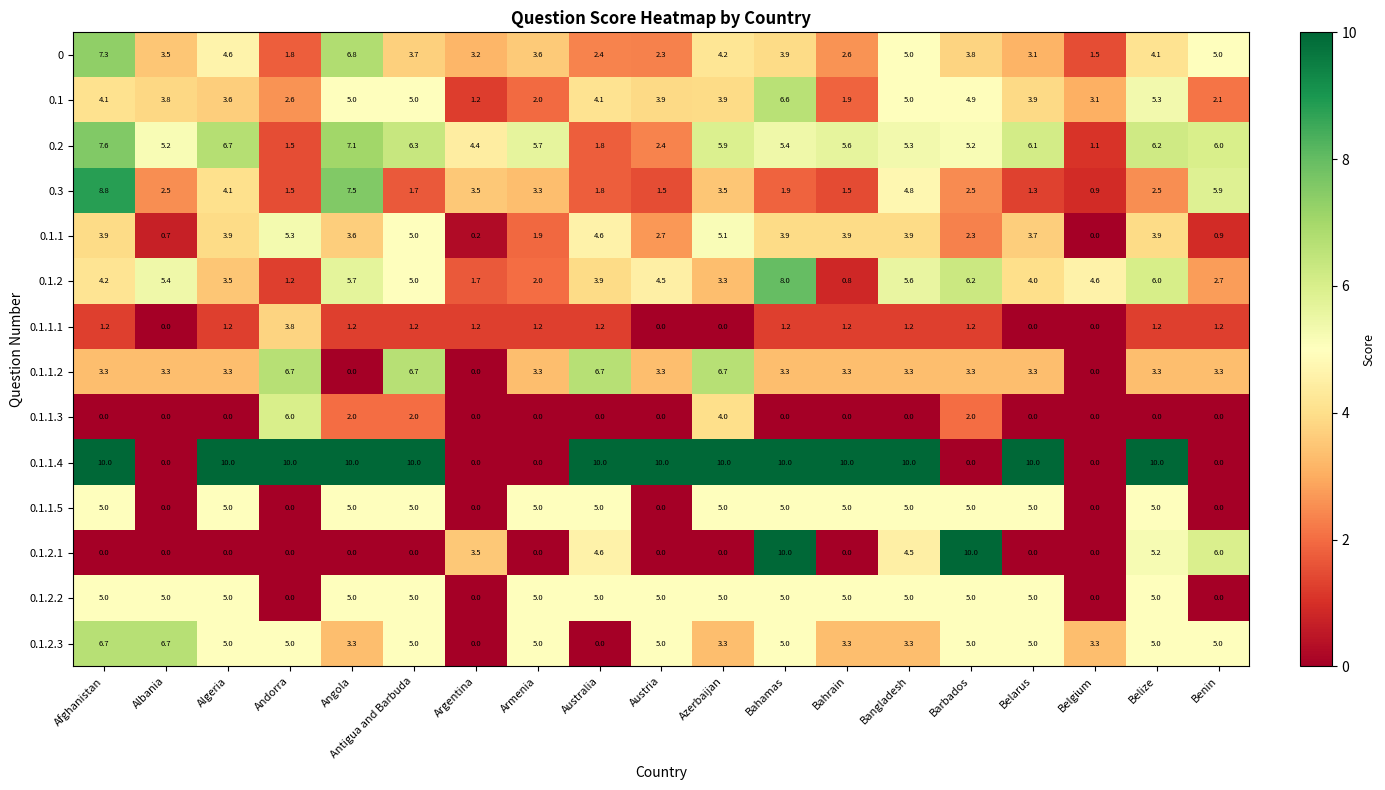

Is the value of 0.1.2.1 at Argentina greater than the value of 0.1.2.3 at Argentina?

Yes